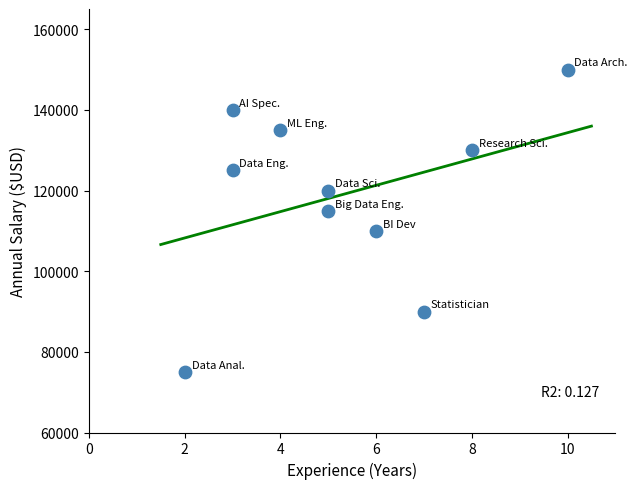

What is the average X value?

5